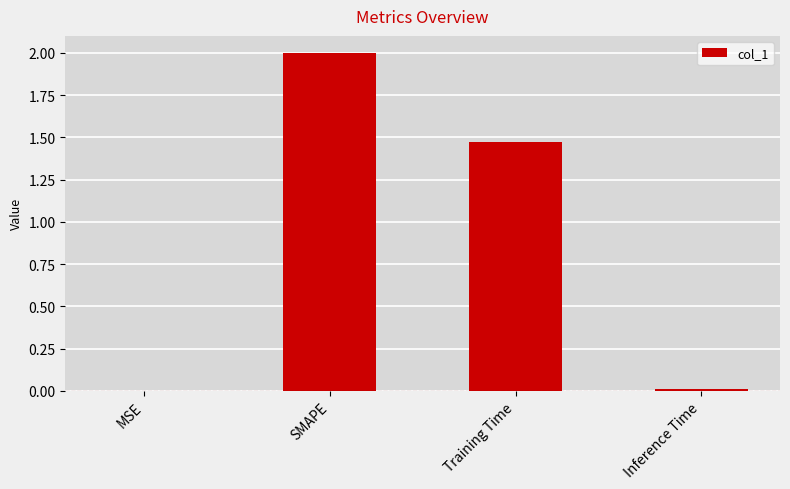

Which label corresponds to the largest value in the chart?

SMAPE